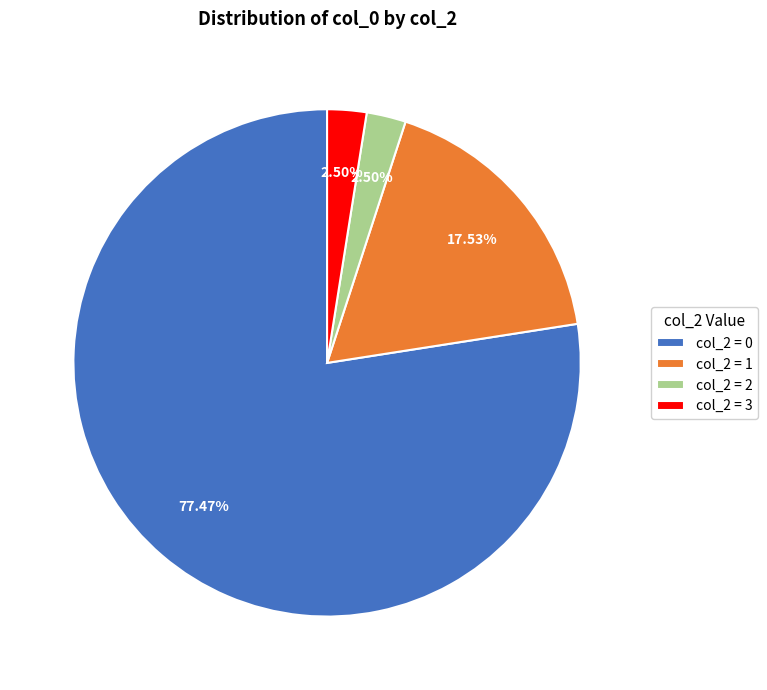

Between col_2 = 3 and col_2 = 1, which is larger?

col_2 = 1